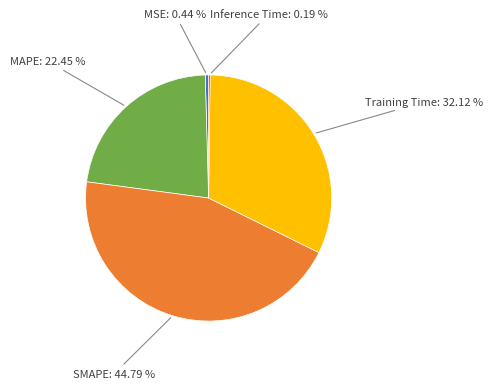

Combined, do MAPE: 22.45 % and Training Time: 32.12 % account for over 50%?

Yes